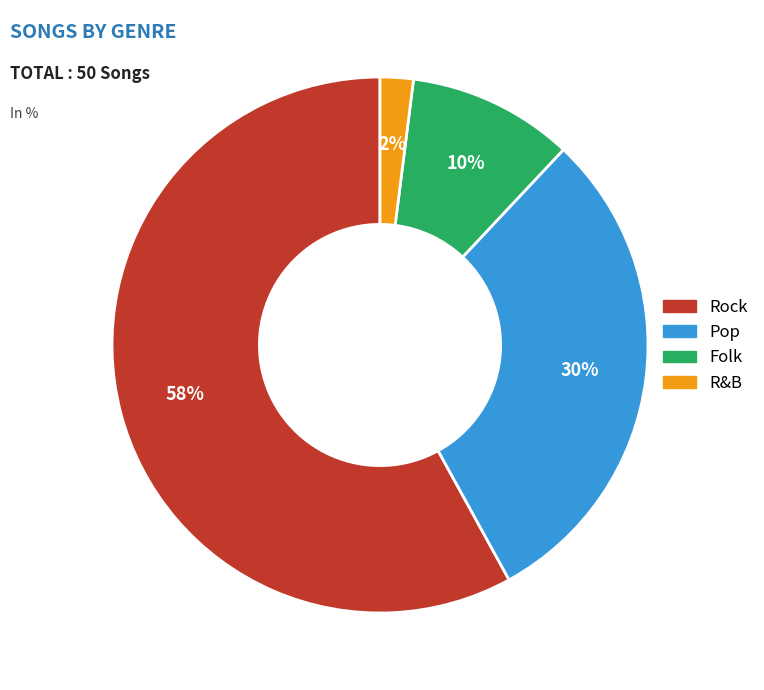

Between R&B and Pop, which is larger?

Pop